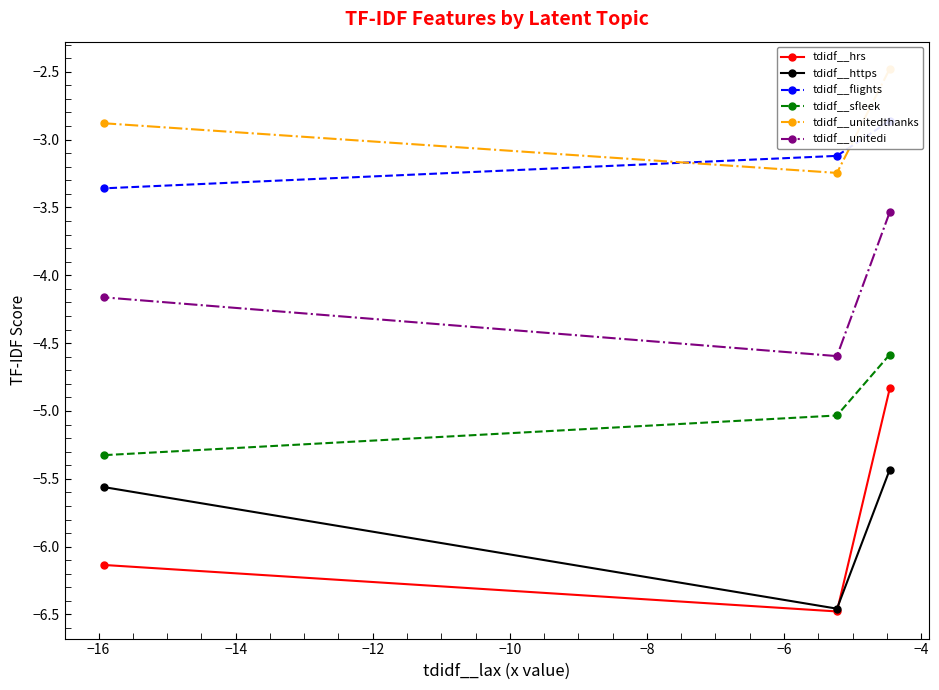

What is the total value across all series at −14?

-27.4